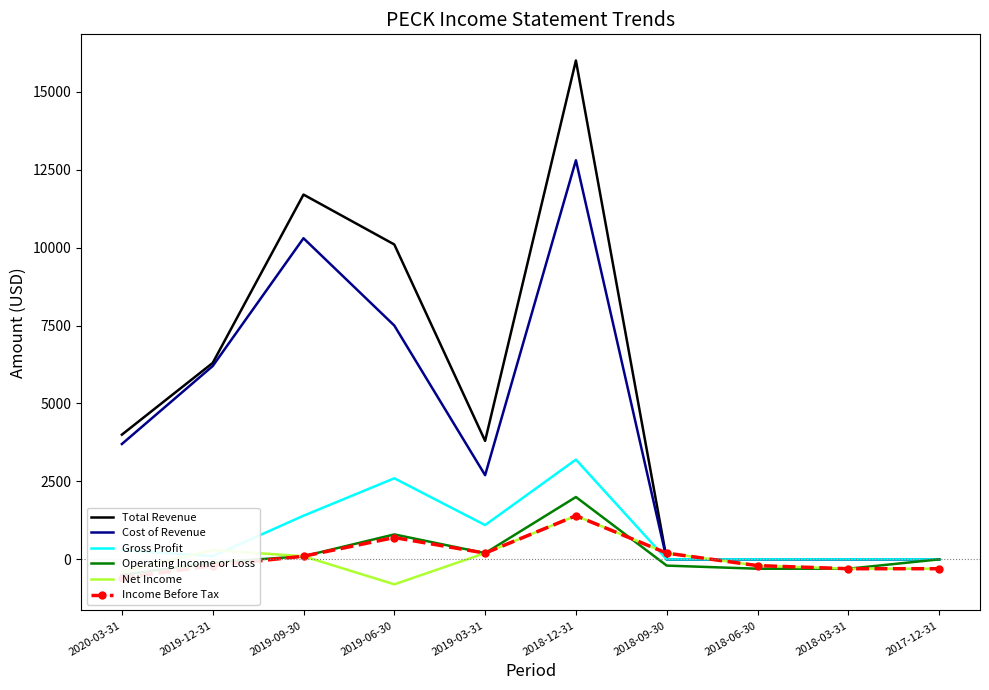

What is the difference between the second highest and minimum values in the Operating Income or Loss series?

1300